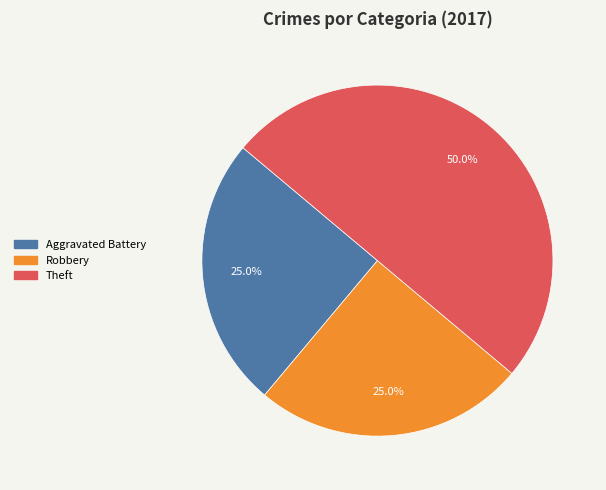

How many segments does this pie chart have?

3